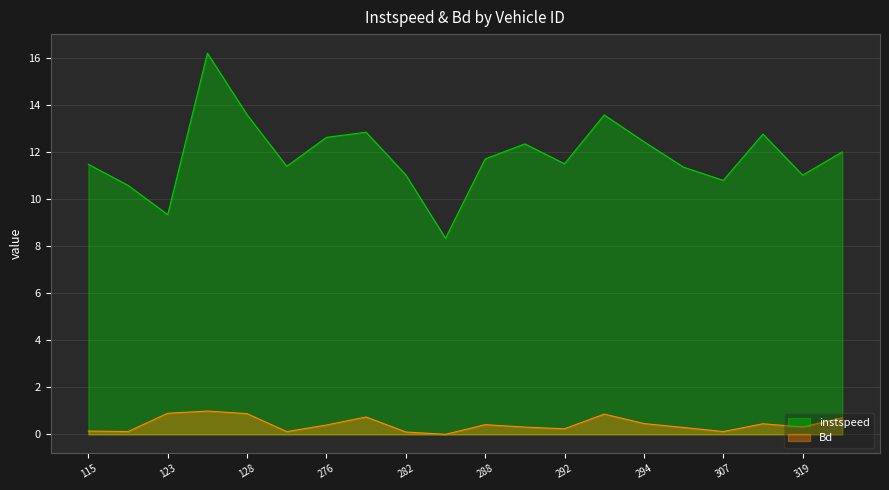

At how many categories does at least one series exceed 9?

19